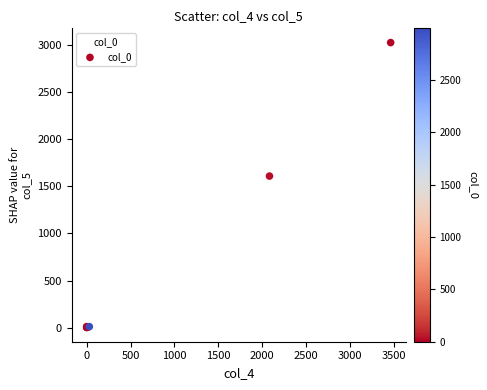

What Y value in the scatter plot is closest to 1514?

1609